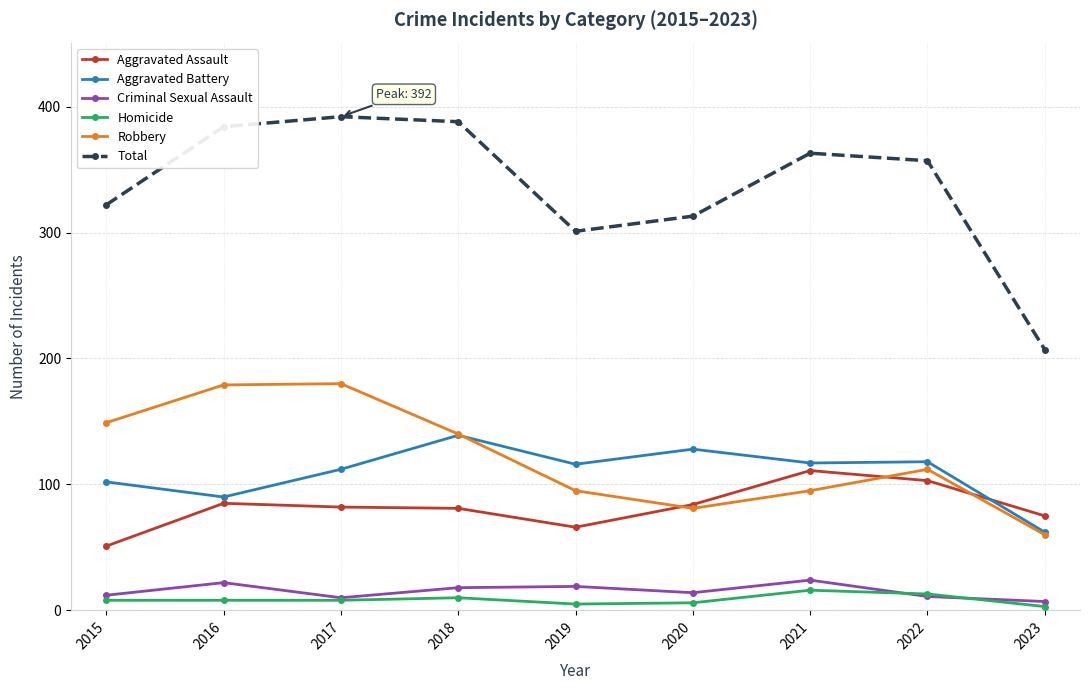

What value does the Criminal Sexual Assault series have at 2022?

11